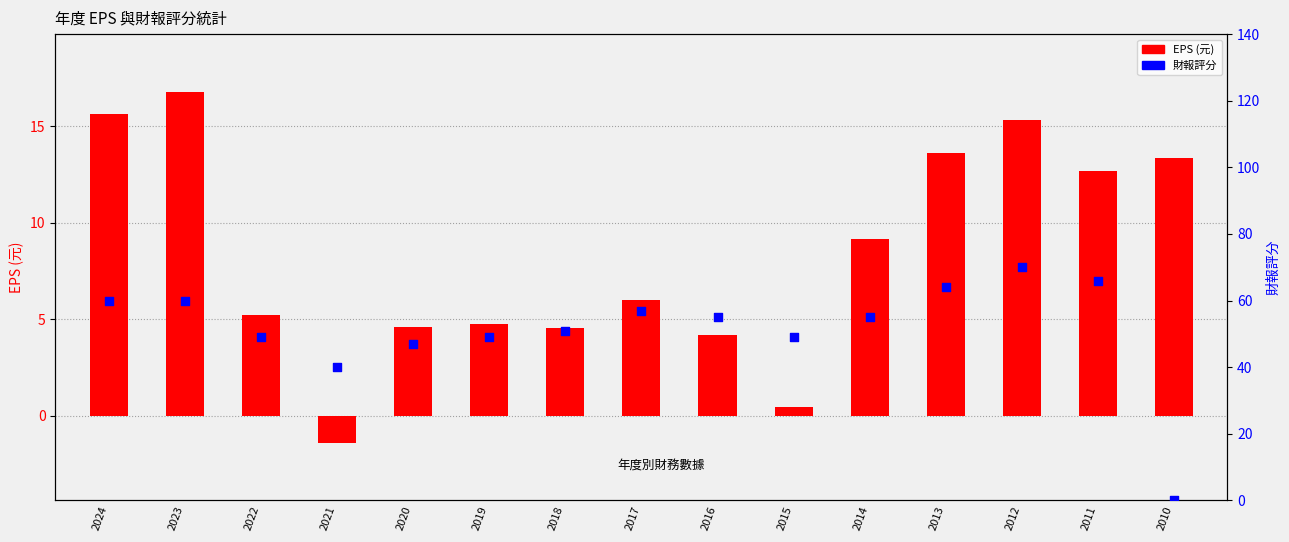

Which series has the largest total across all categories?

財報評分